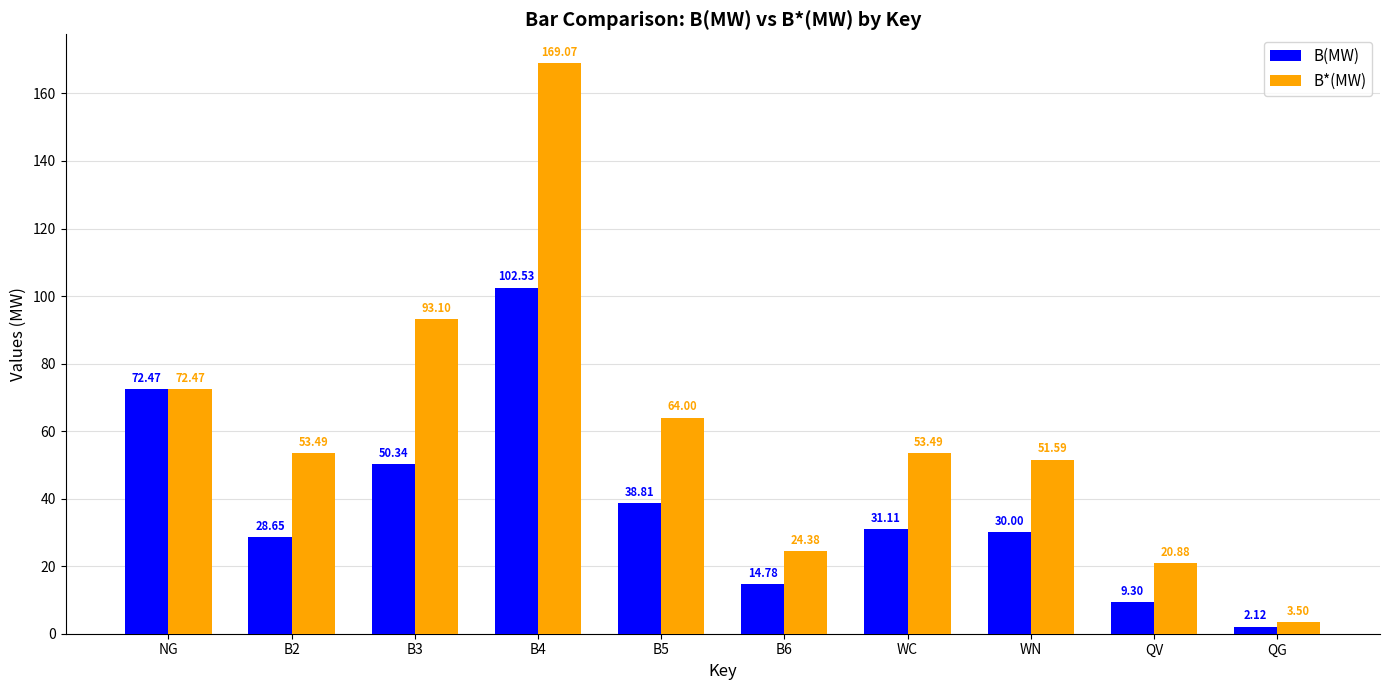

At which label is B*(MW) closest to 86?

B3